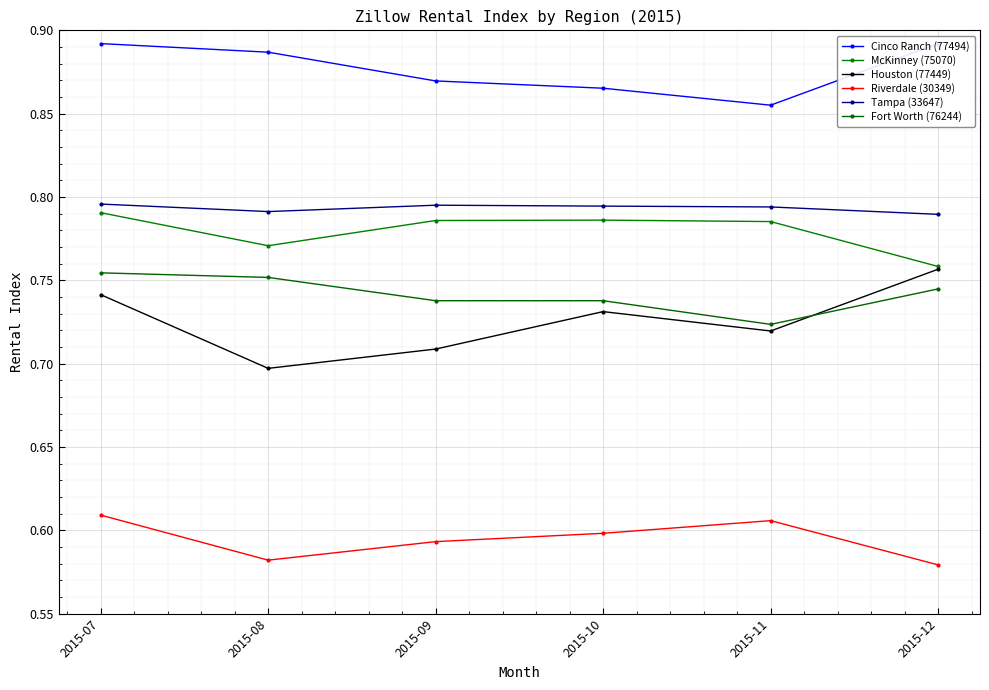

At which category does Riverdale (30349) reach its first local peak?

2015-11